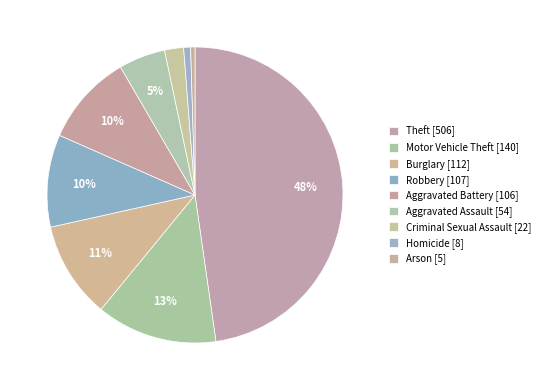

How many segments does this pie chart have?

9